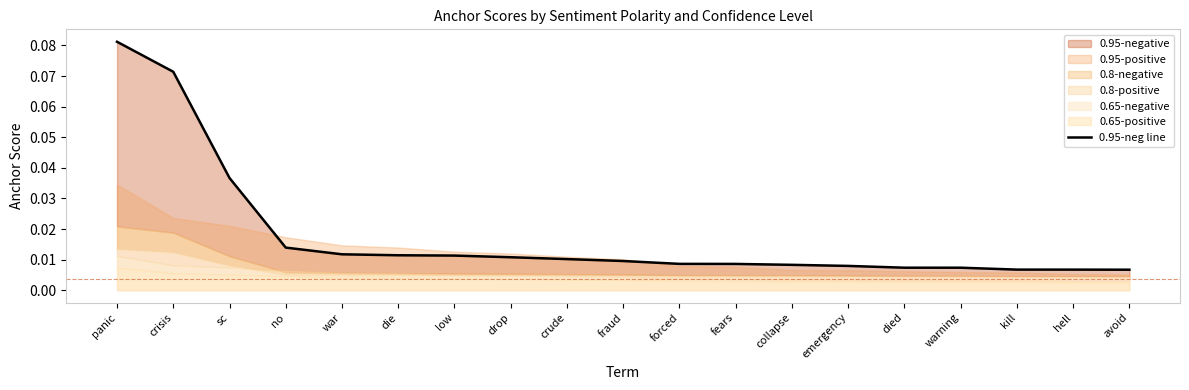

At which category does the chart reach its peak across all series?

panic